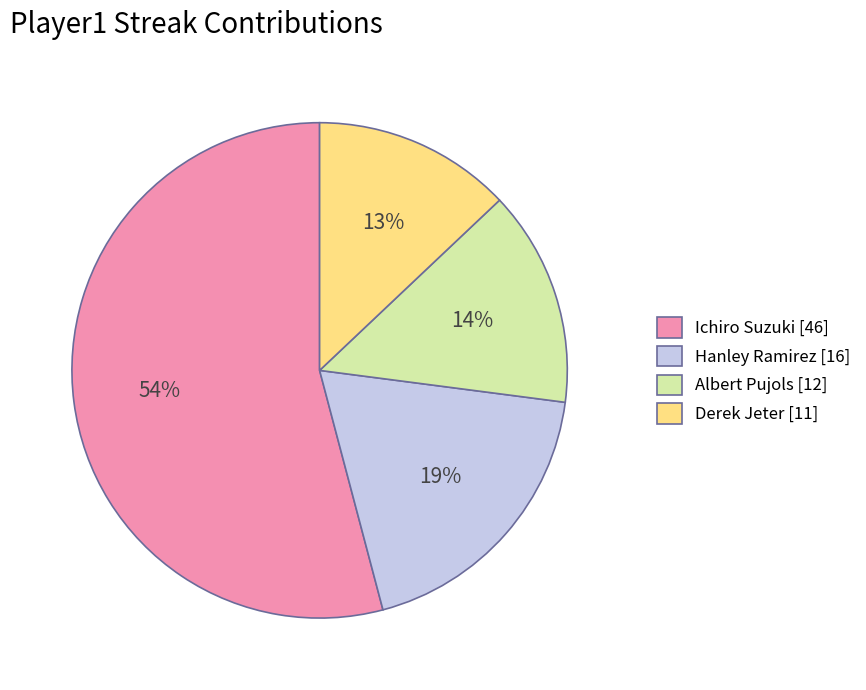

To the nearest percent, what is the difference between the largest and smallest slice percentages?

41%